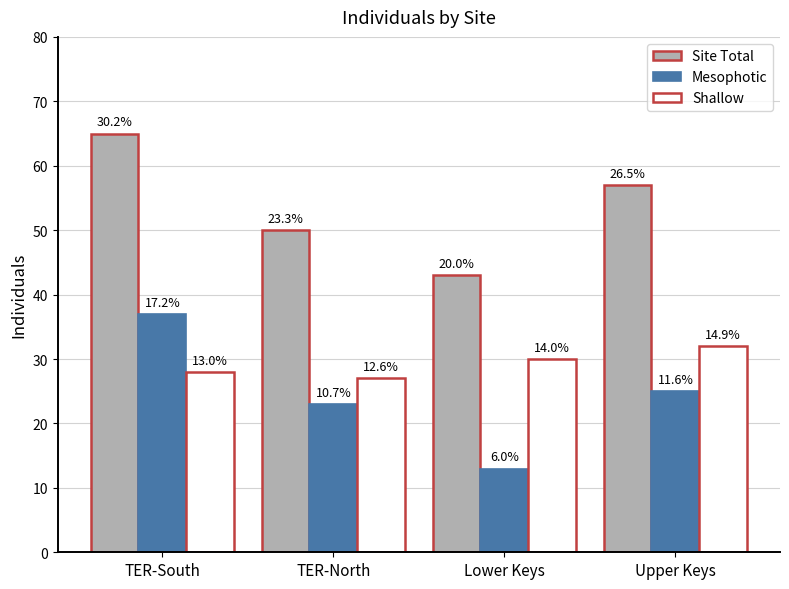

Is it true that Mesophotic equals 13 at Lower Keys?

True